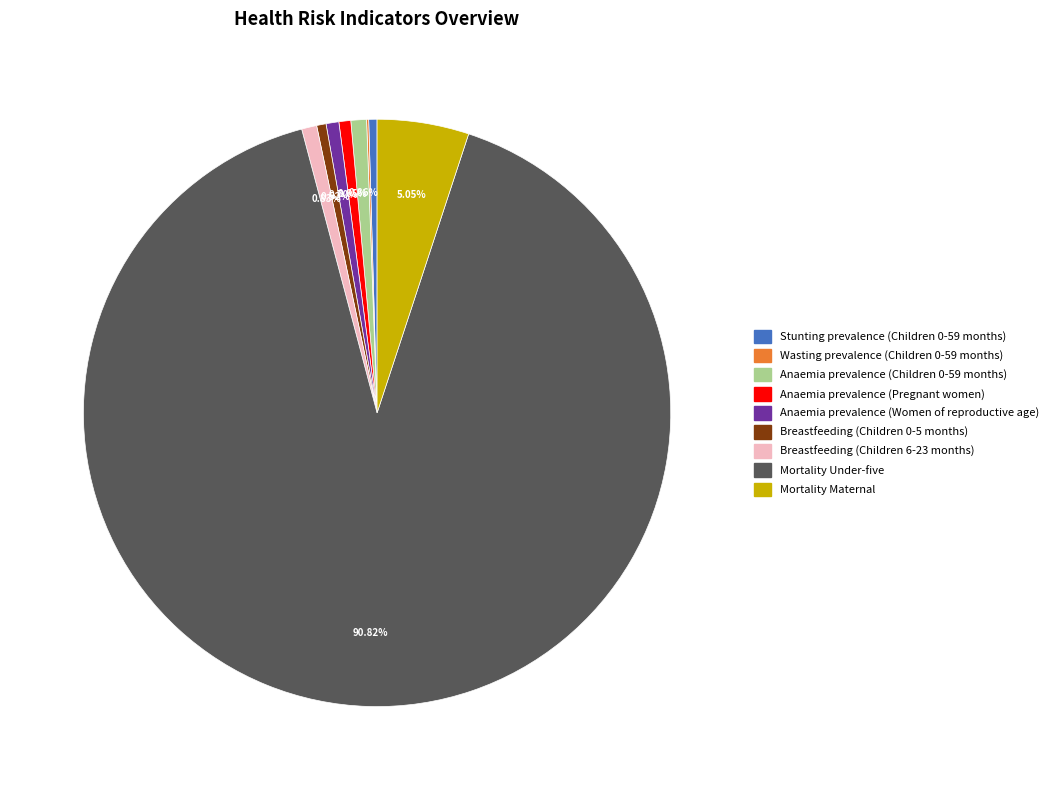

Is it true that Mortality Under-five is 91% of the pie?

True